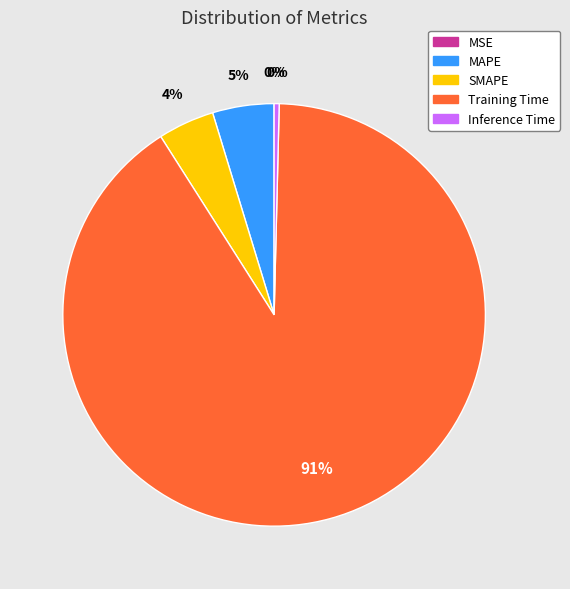

What is the largest slice in the pie chart?

Training Time